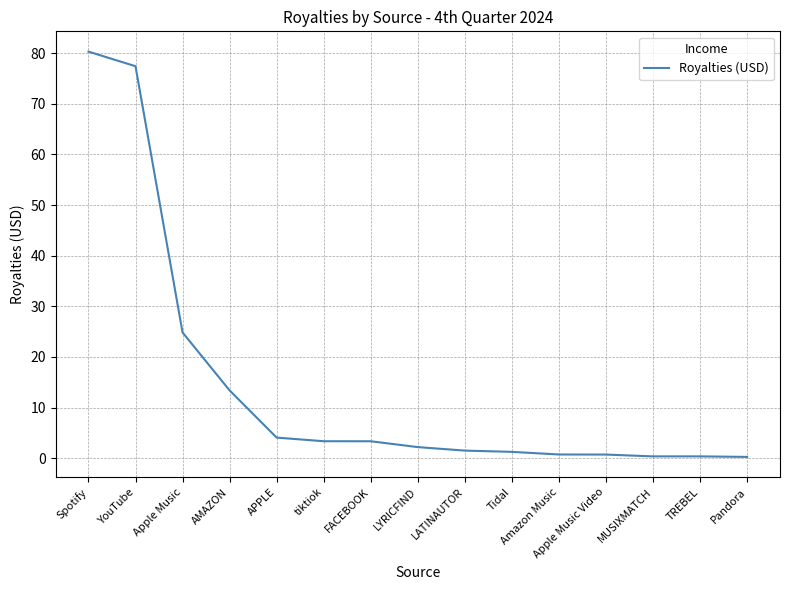

What is the change in value from Apple Music to Tidal?

-23.6